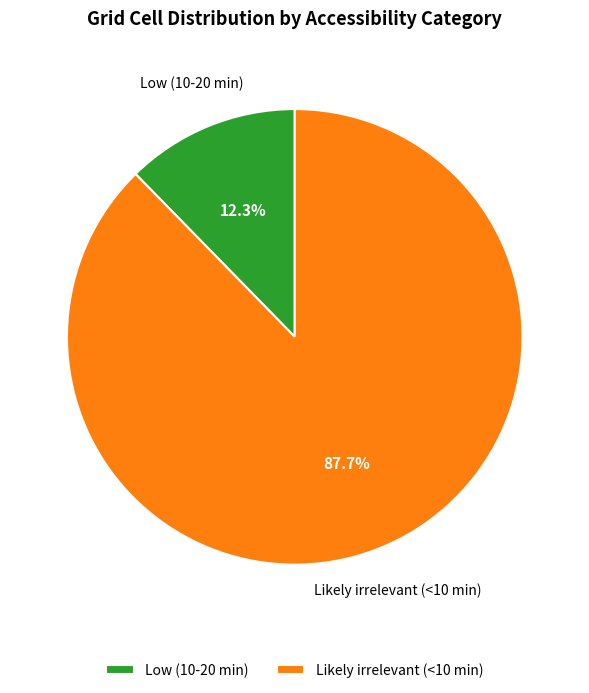

True or false: Low (10-20 min) accounts for 19% of the total.

False